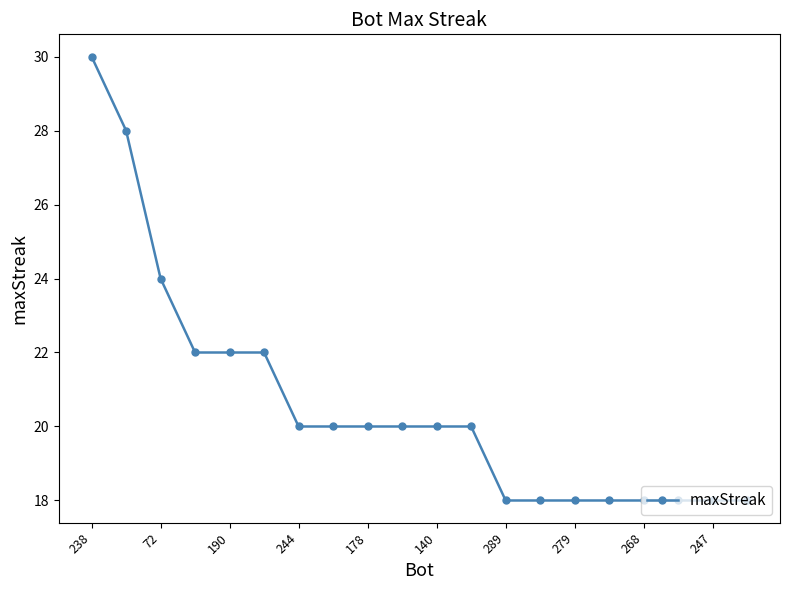

What is the average value?

21